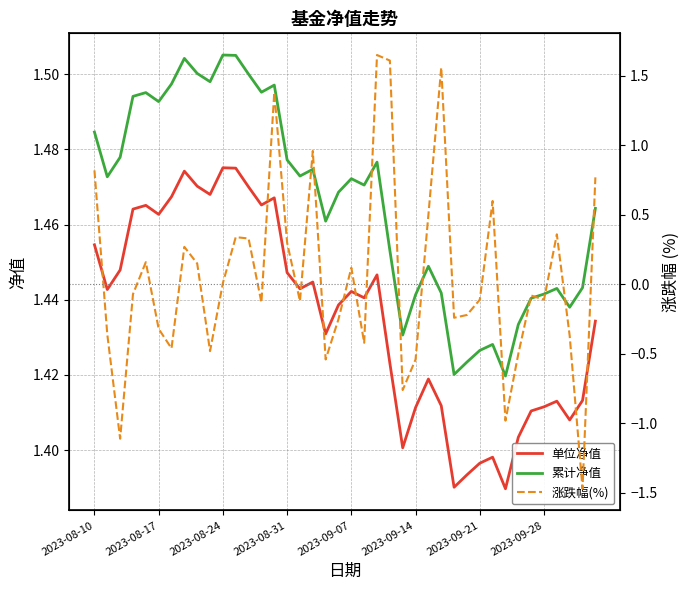

At how many categories does at least one series exceed 0?

40